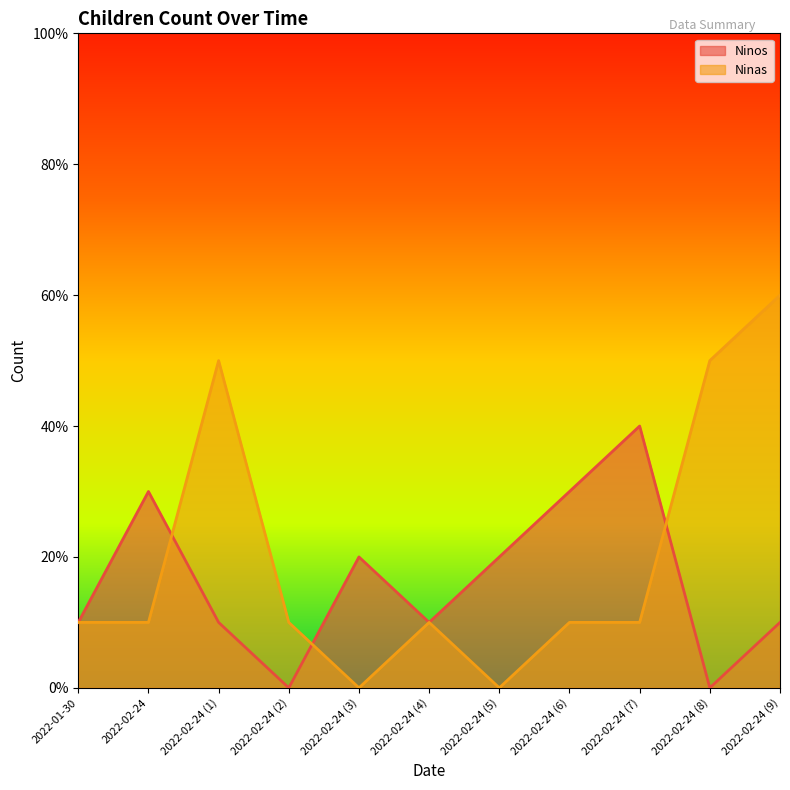

Rank the series by their average value, from lowest to highest.

Ninos, Ninas